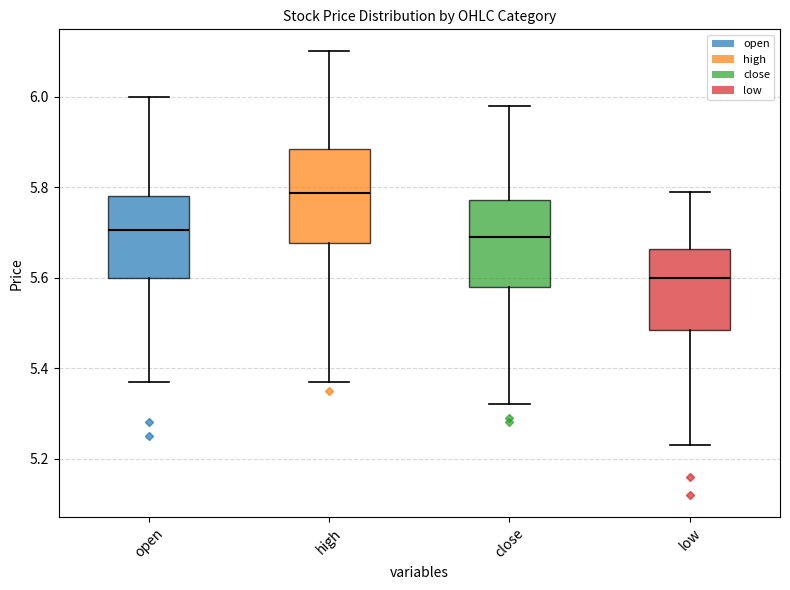

Reading left to right, transcribe this box plot: for each box, give where its median line is, the range the box spans, and where its two whiskers end, as read against the y-axis. The values are not printed on the chart, so give them approximately, as read against the axis.

open: median 5.70, box 5.60 to 5.78, whiskers 5.38 to 6.00
high: median 5.78, box 5.68 to 5.88, whiskers 5.38 to 6.10
close: median 5.70, box 5.58 to 5.78, whiskers 5.32 to 5.98
low: median 5.60, box 5.48 to 5.66, whiskers 5.24 to 5.80